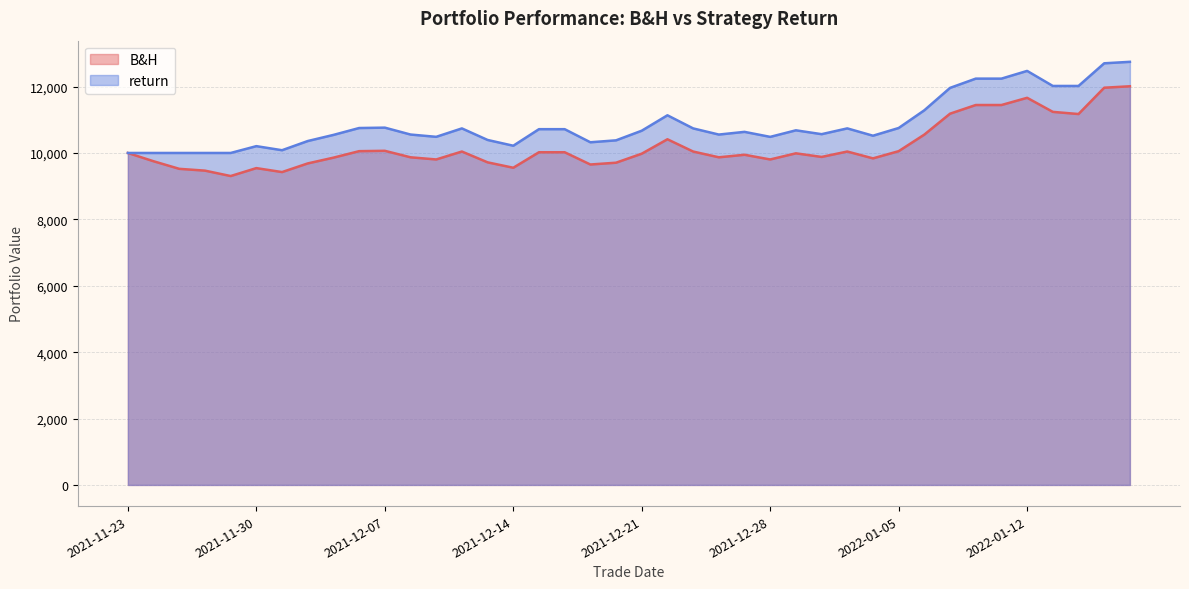

Between 2021-12-16 and 2021-11-26, which is larger?

2021-12-16